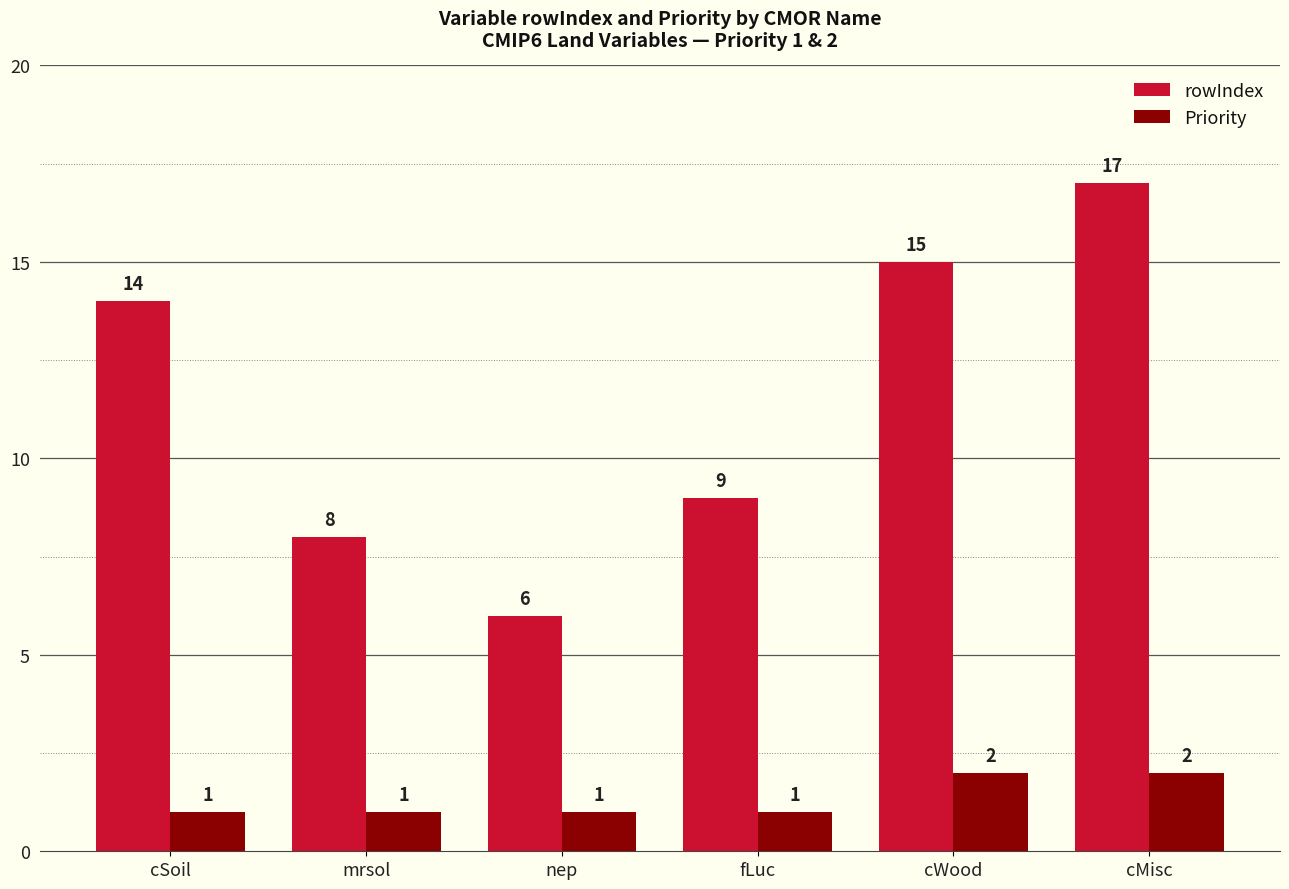

What value does the rowIndex series have at cMisc, to the nearest 5?

15